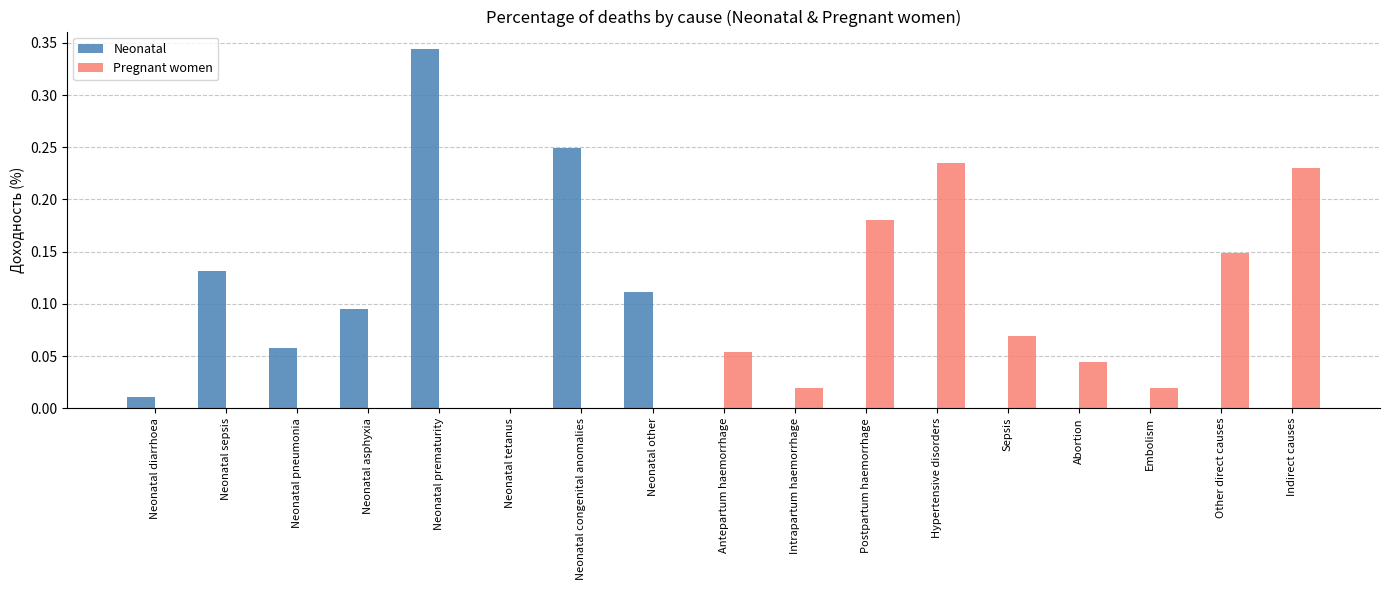

Is it true that Pregnant women equals 0.0 at Neonatal asphyxia?

True